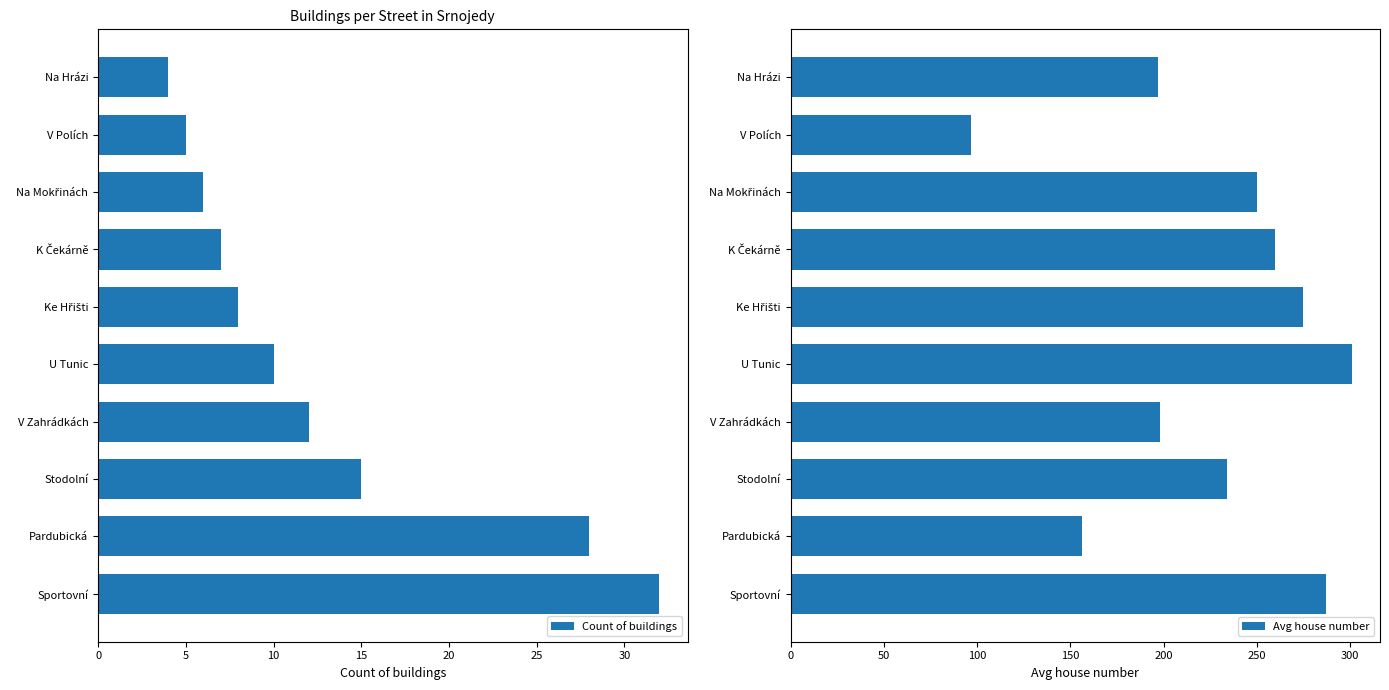

True or false: Count of buildings has a value of 10 at U Tunic.

True